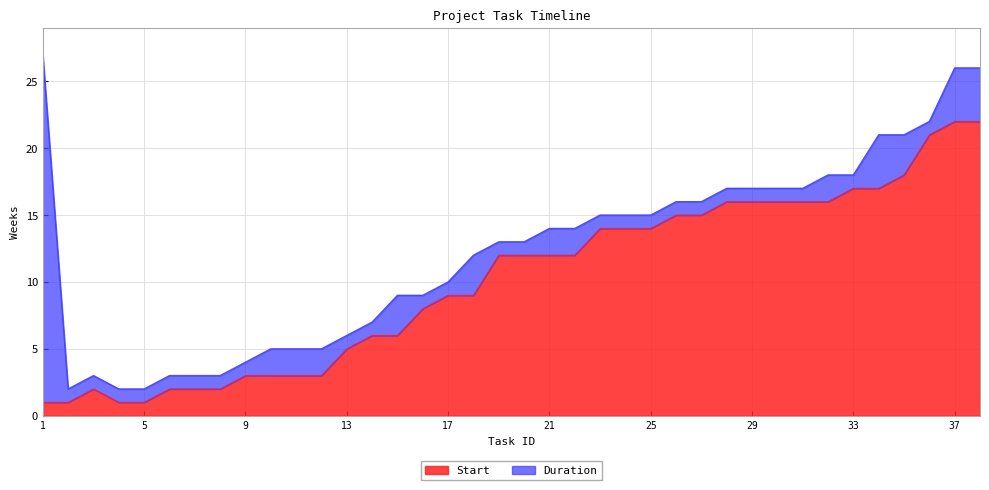

What is the average value?

10